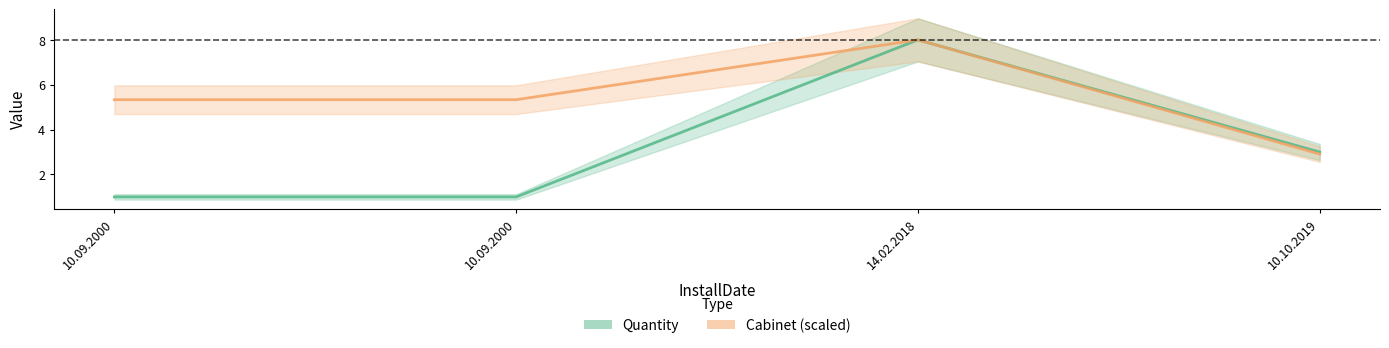

What is the difference between the Quantity values at 14.02.2018 and 10.09.2000?

7.0